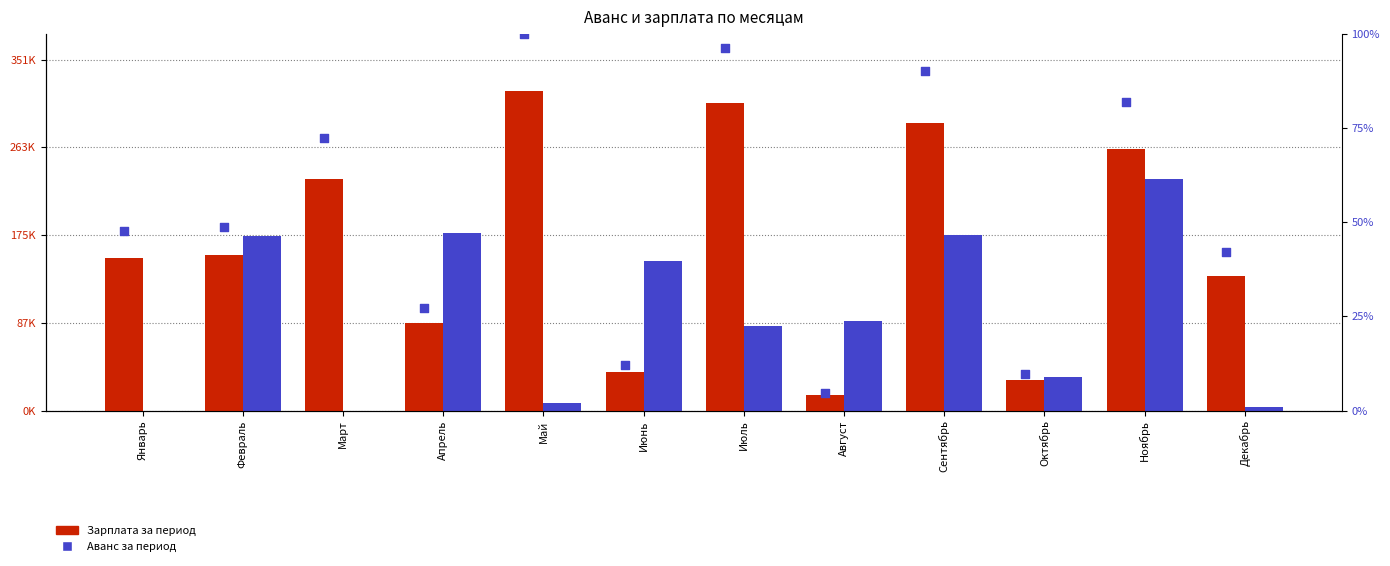

Which series has the largest total across all categories?

Зарплата за период